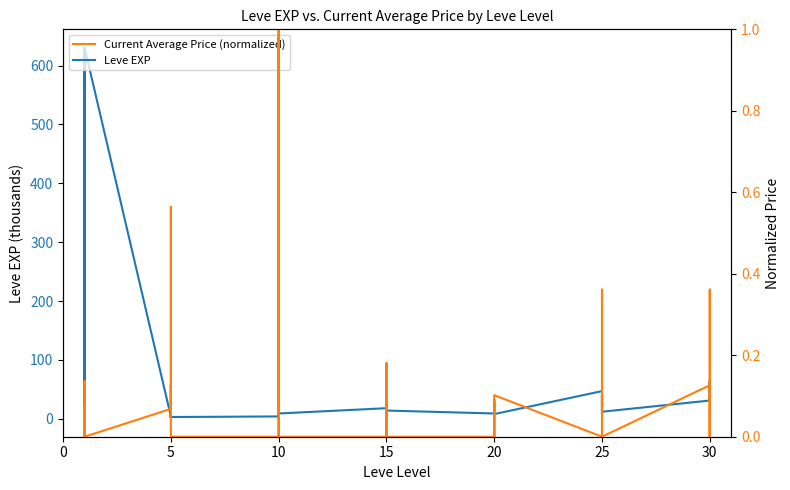

At 0, list the series in order from largest to smallest.

Leve EXP, Current Average Price (normalized)